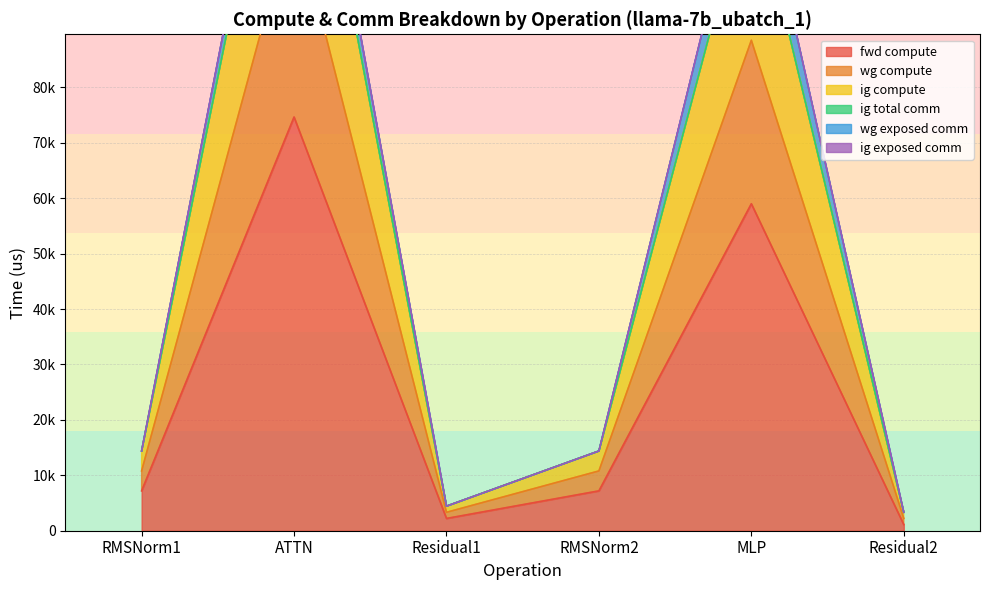

Which series has the widest spread of values?

wg compute